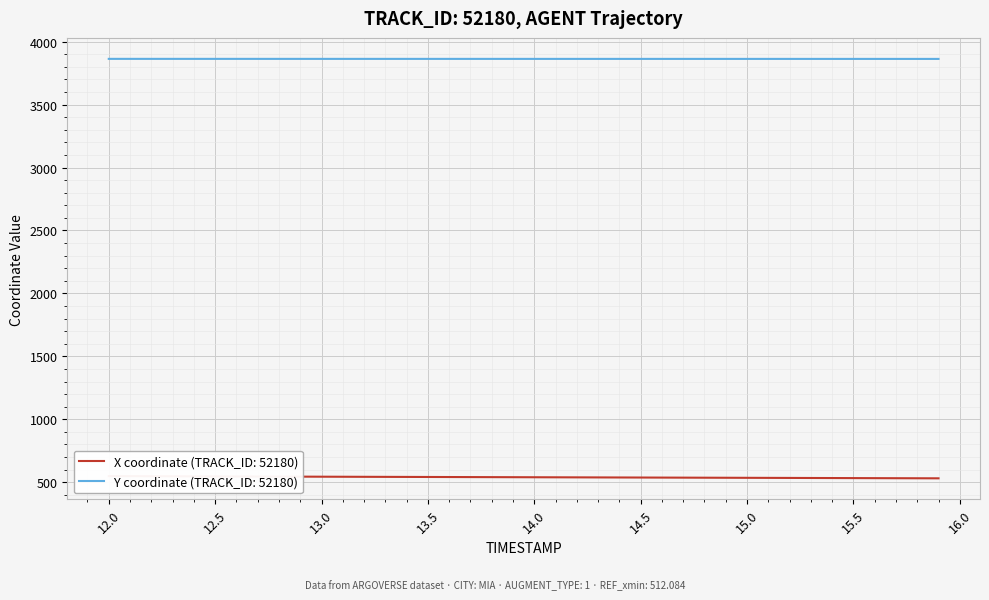

What is the lowest value of the Y coordinate (TRACK_ID: 52180) series?

3863.1